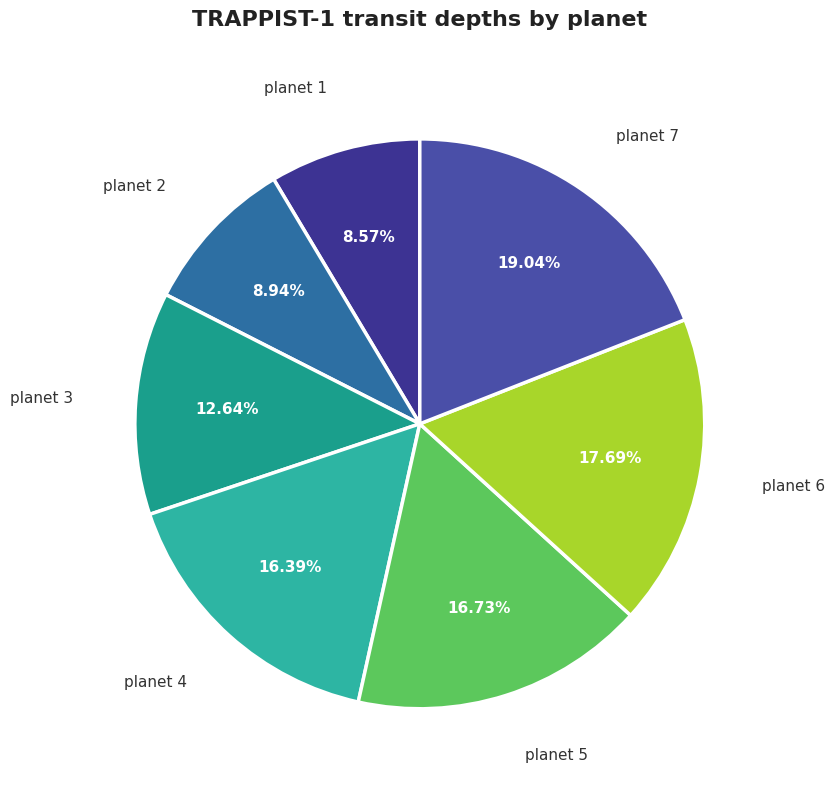

Do planet 7 and planet 4 together represent more than half of the pie?

No